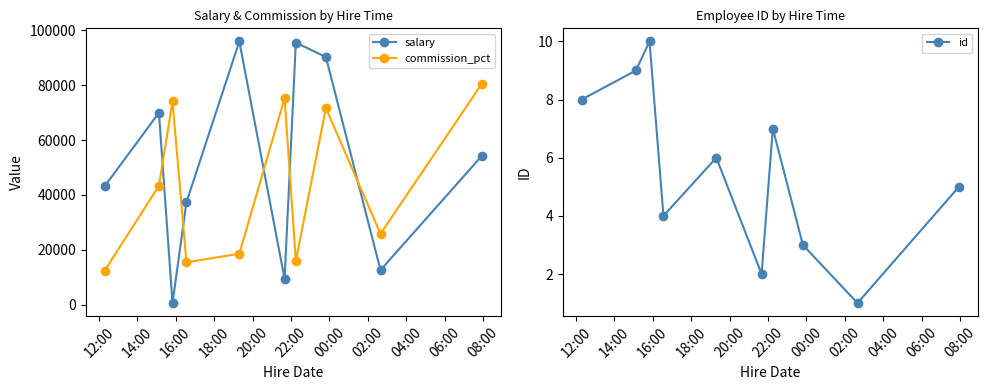

What is the minimum value for commission_pct?

12407